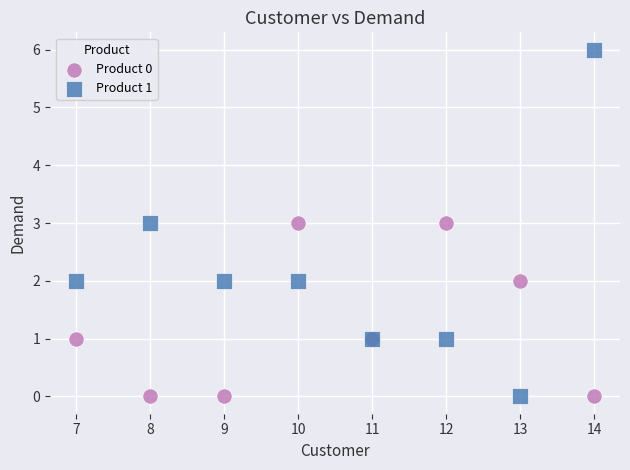

Which series reaches the maximum Y coordinate?

Product 1